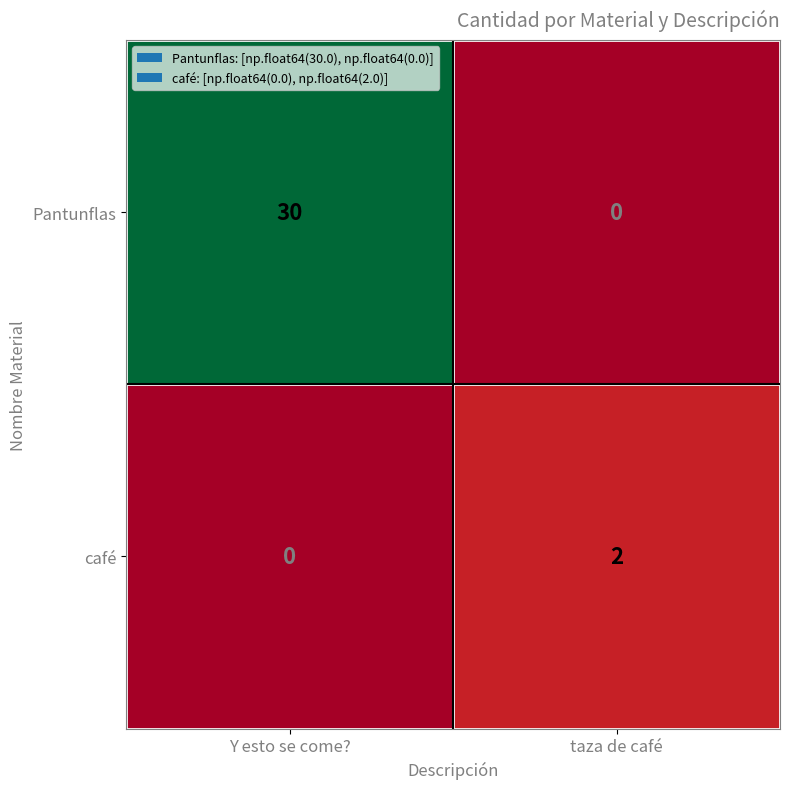

What is the average value of the Pantunflas series?

15